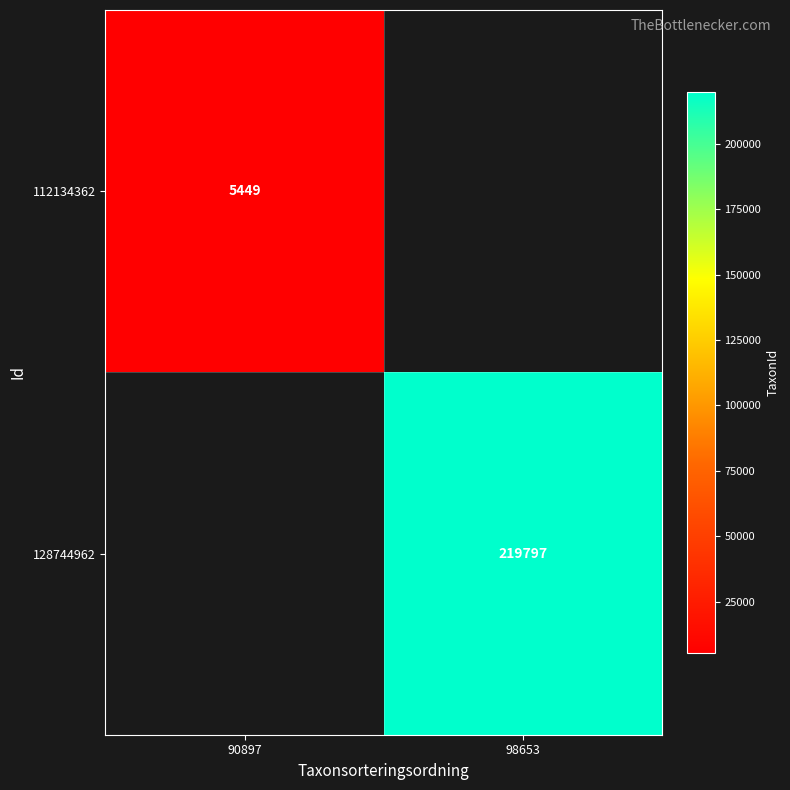

The 112134362 series shows 5449 at 90897. True or false?

True